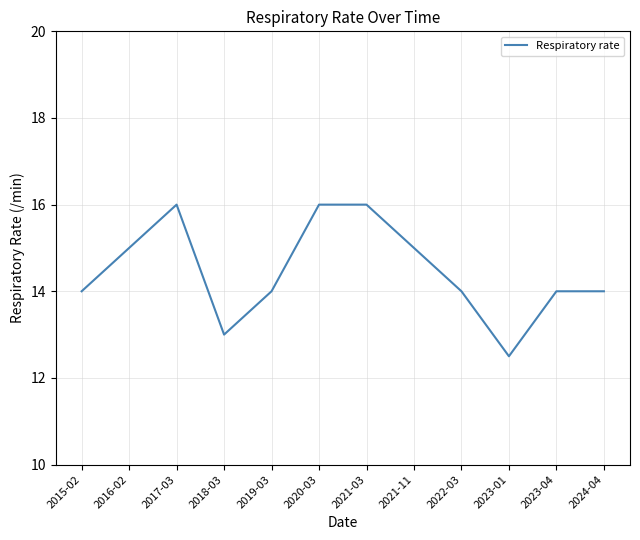

What position from the right is 2024-04?

1